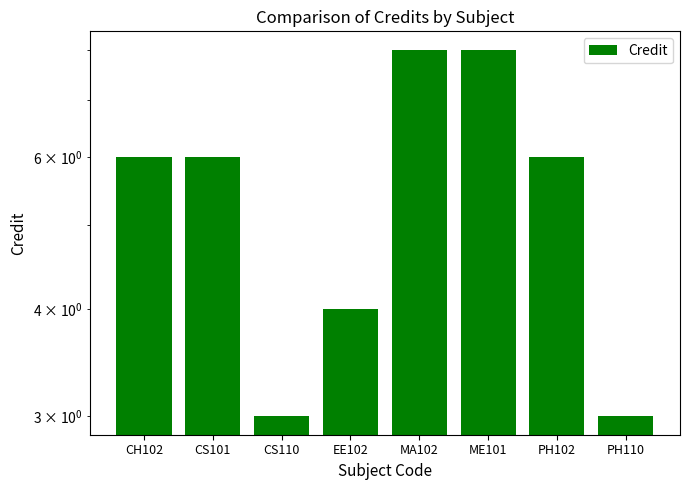

What value does the data have at PH102?

6